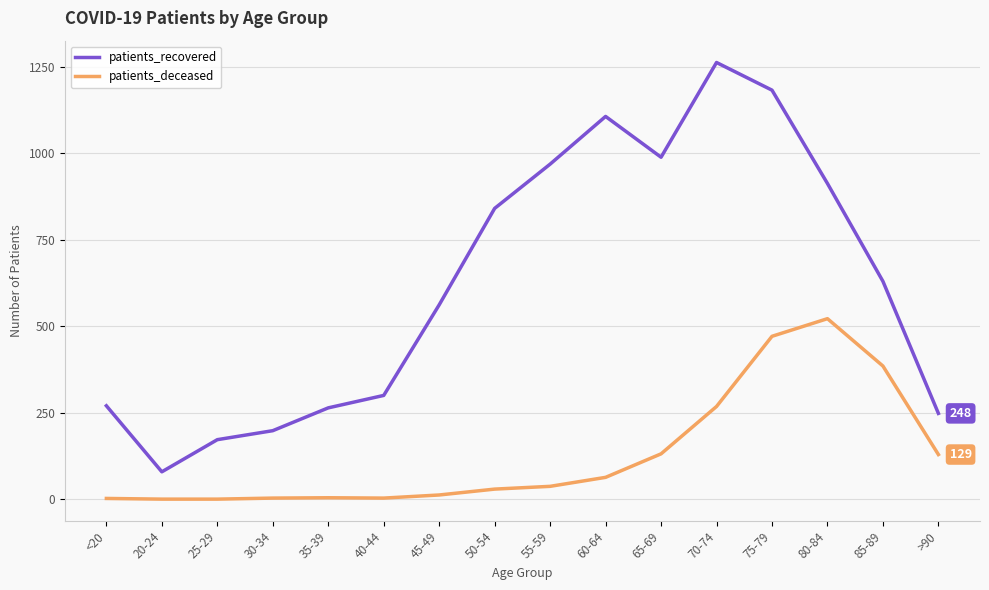

Between 65-69 and 75-79, which series saw the biggest shift?

patients_deceased